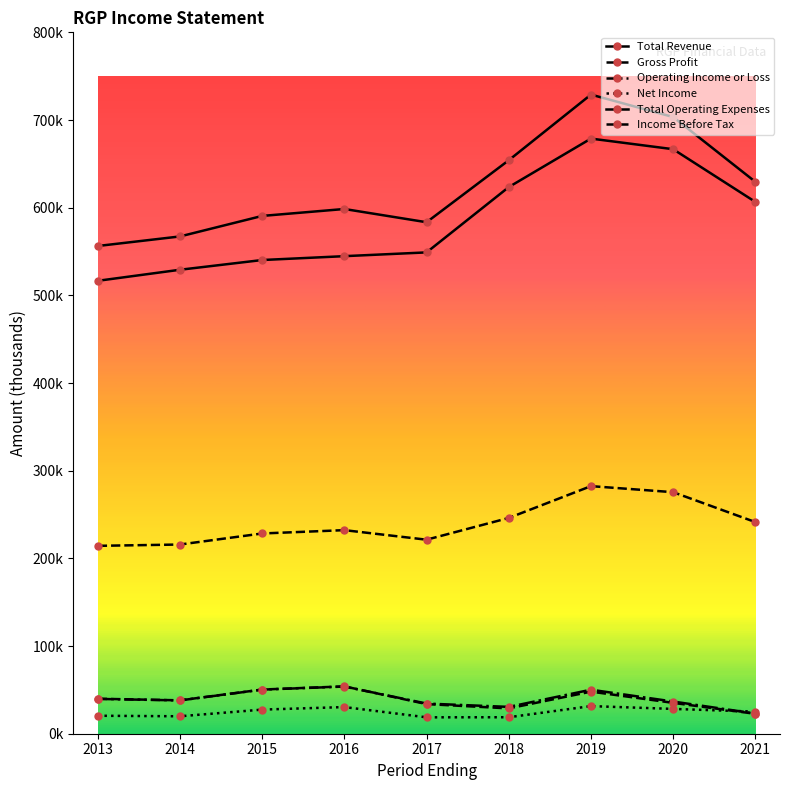

Does the chart have visible grid lines?

No